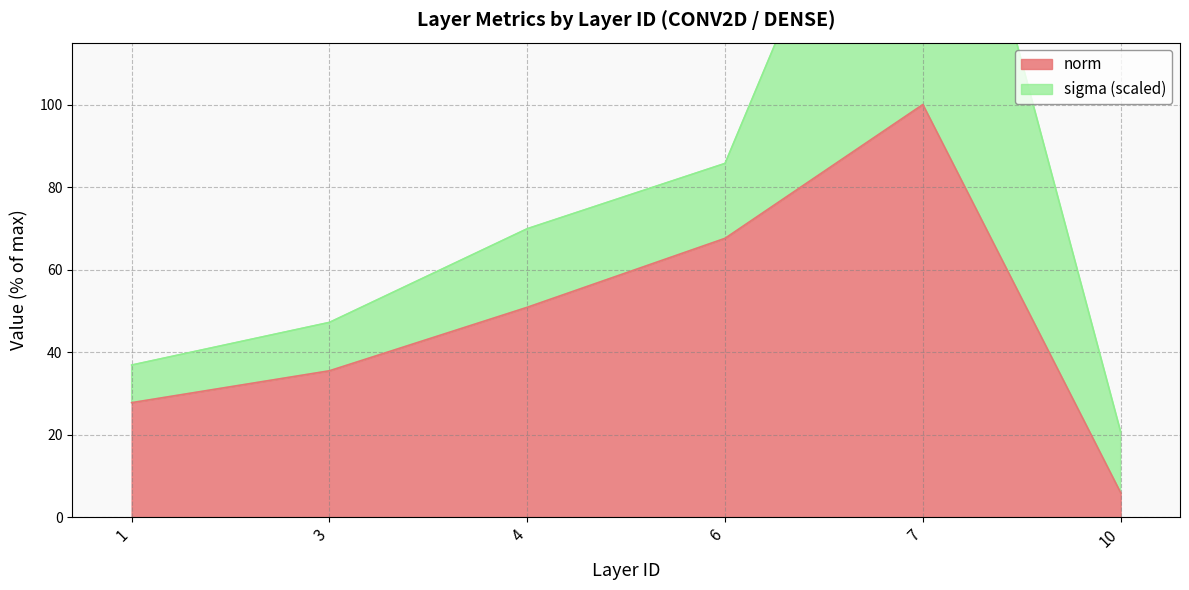

True or false: the data has more than 0 interior local peaks.

True